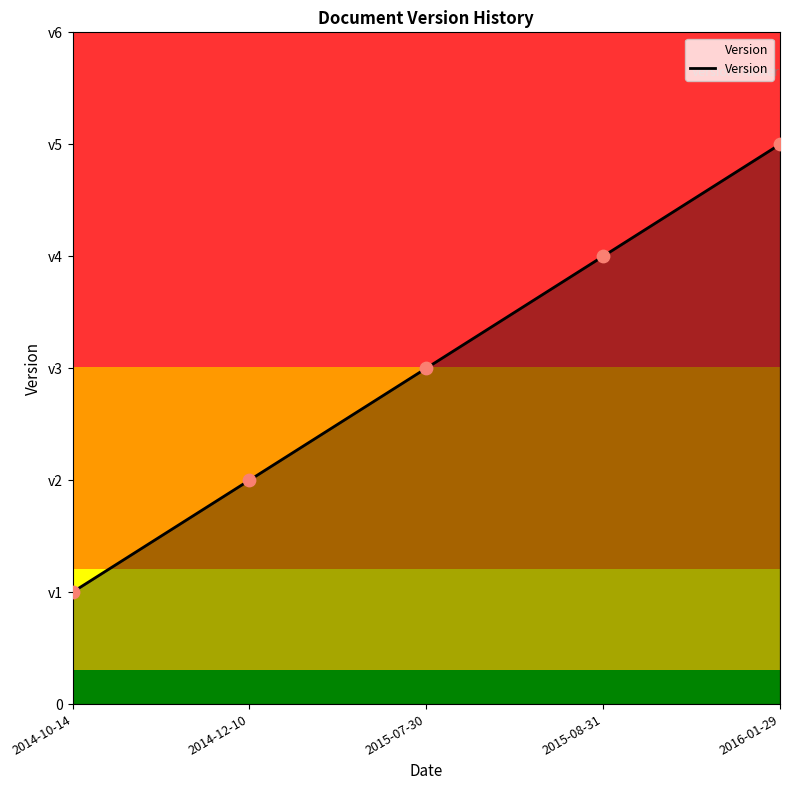

What is the ratio of the value at 2016-01-29 to the value at 2014-12-10?

2.5